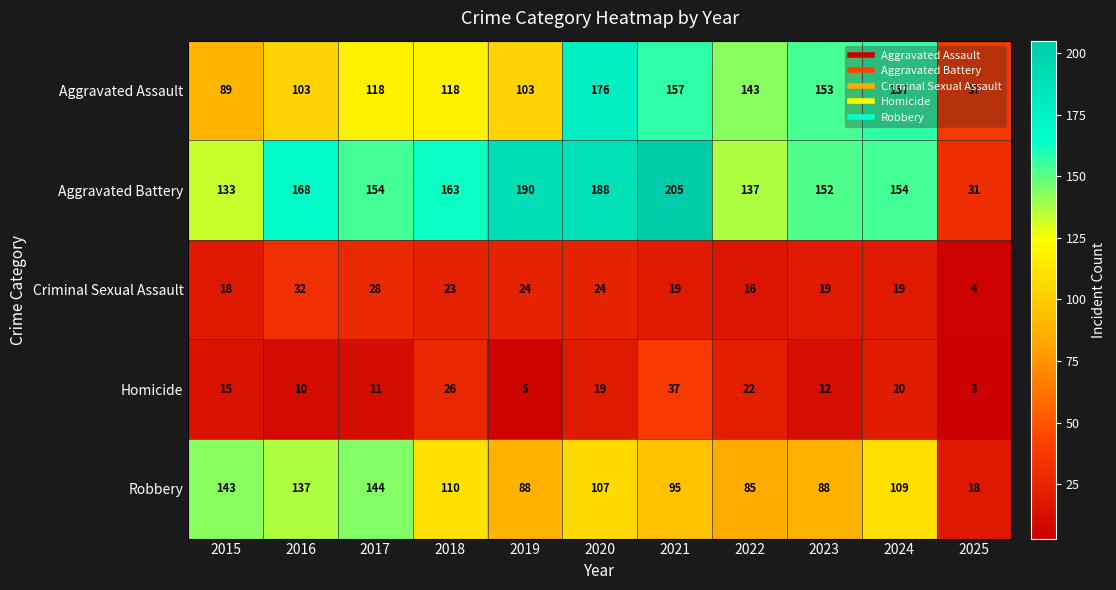

At which category does the chart reach its peak across all series?

2021